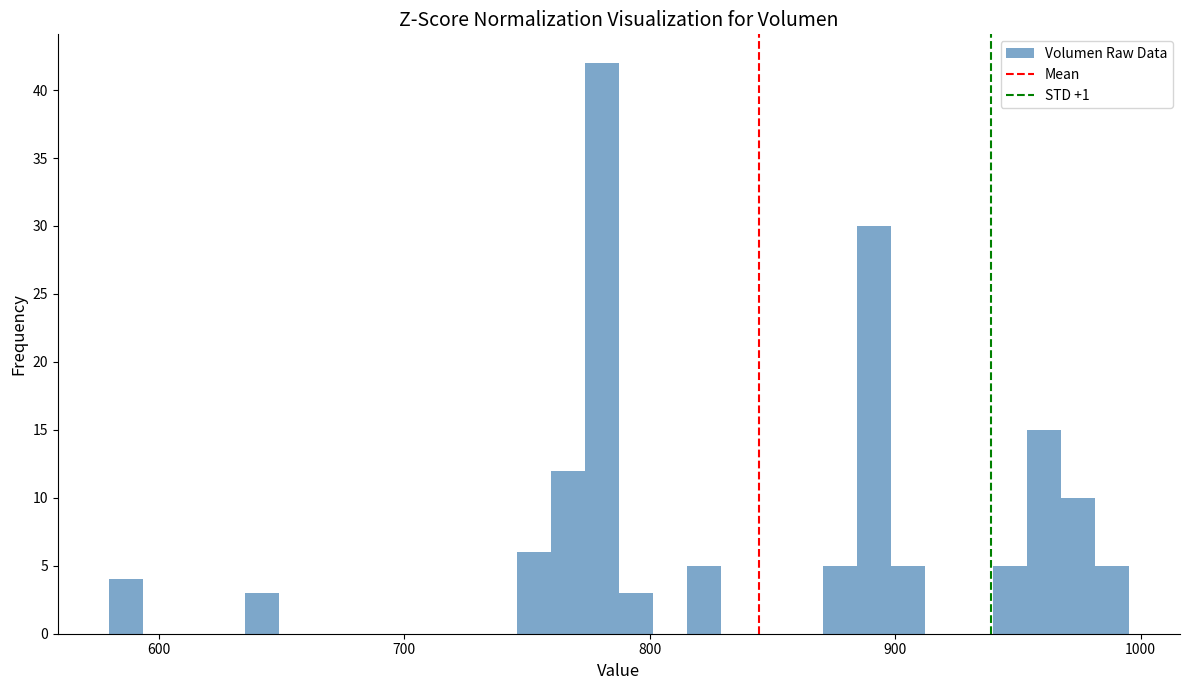

Around what value on the x-axis is the tallest bar? Give the approximate position of its centre, as read against the axis.

780